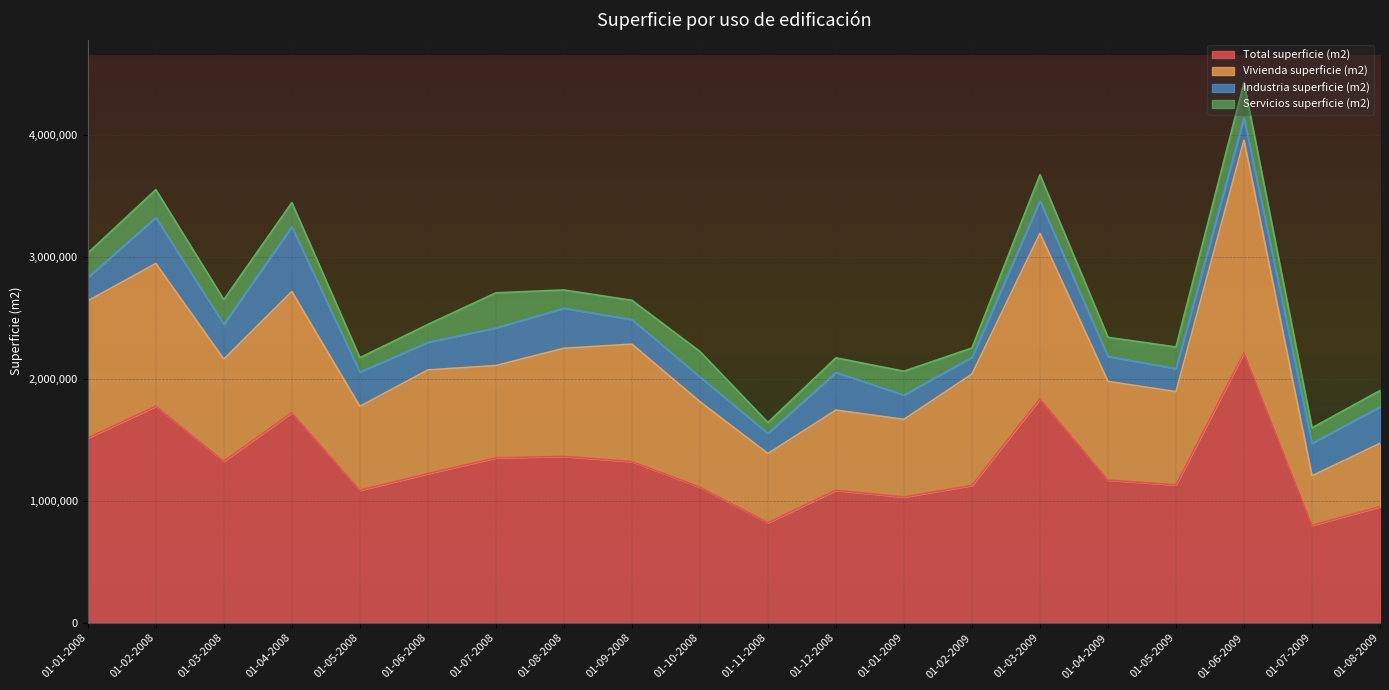

Which category has the highest value in the Total superficie (m2) series?

01-06-2009